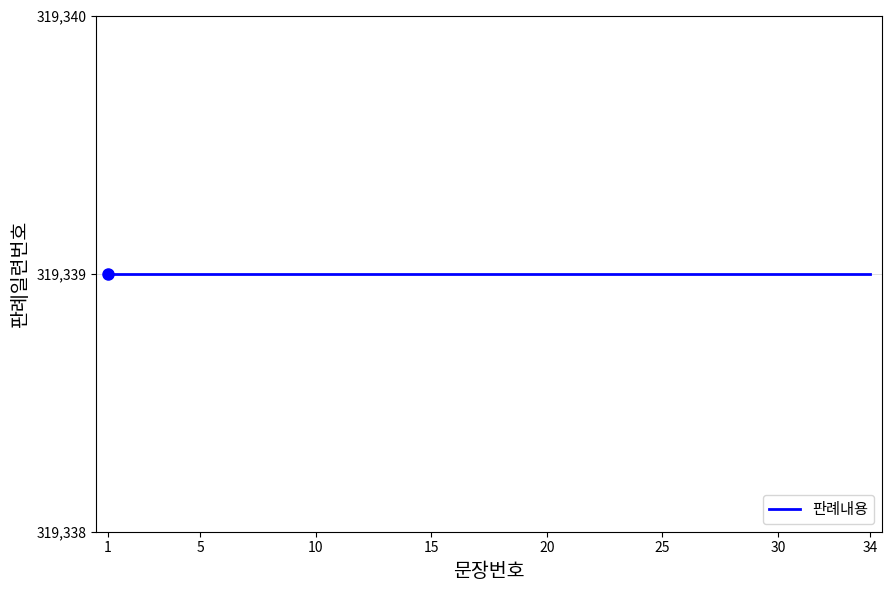

Does the chart have visible grid lines?

Yes